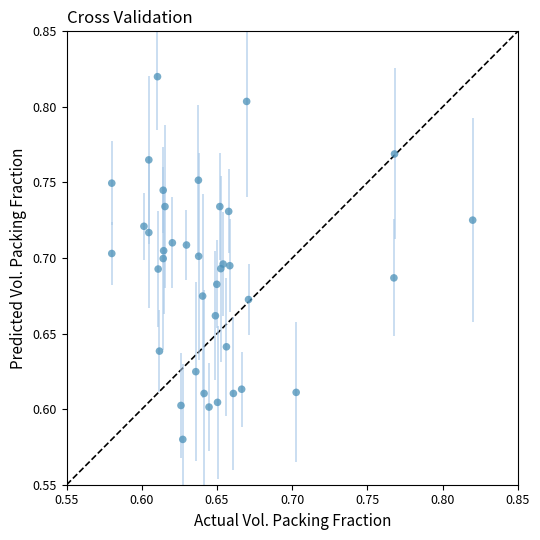

Count the number of points in this scatter plot.

39